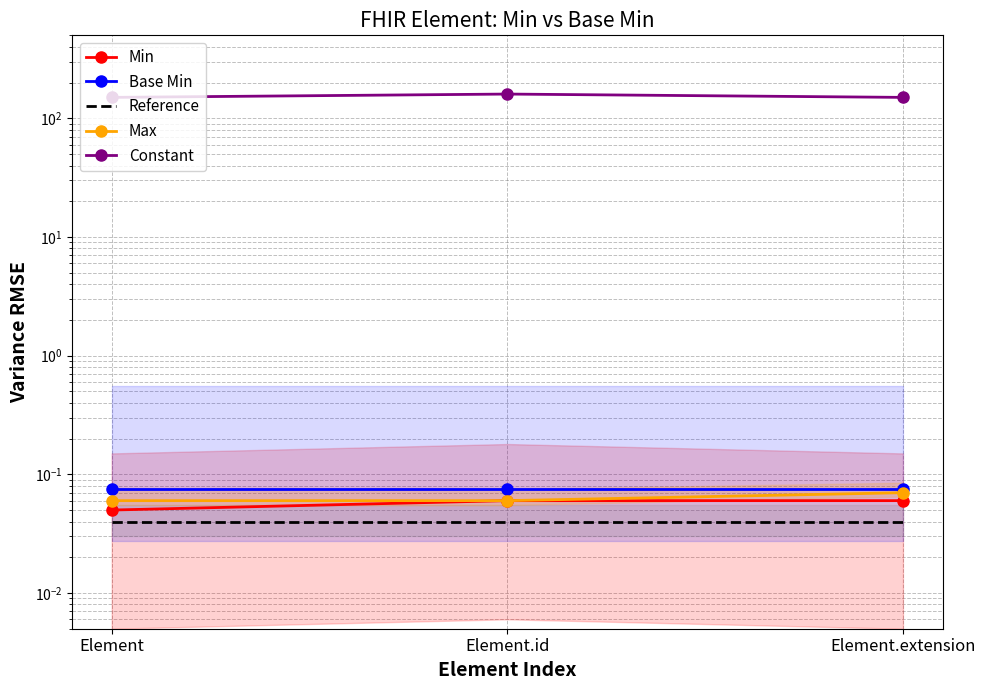

Rank the series at Element.id from highest to lowest value.

Constant, Base Min, Min, Max, Reference